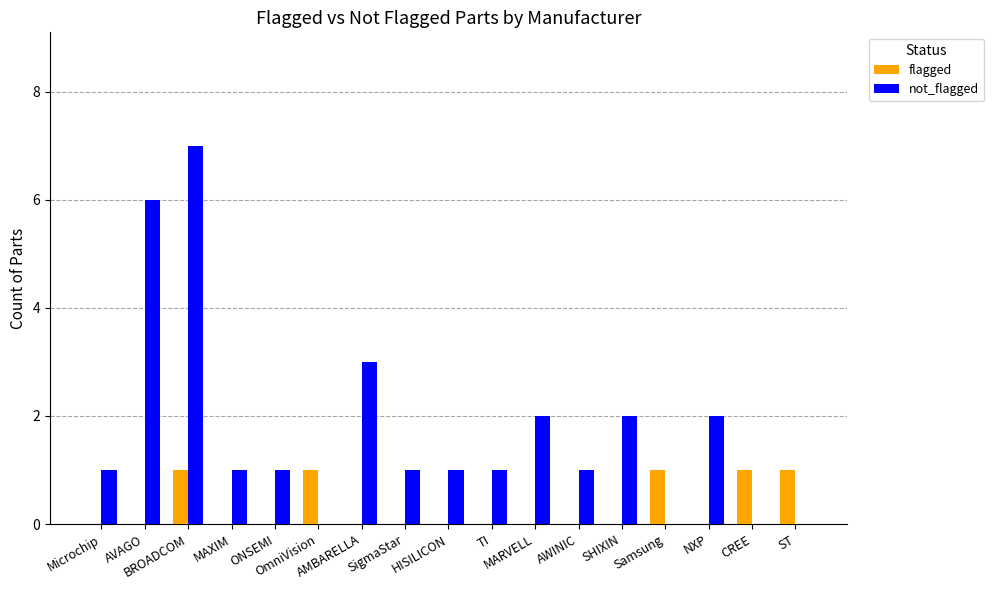

Which series has the largest total across all categories?

not_flagged